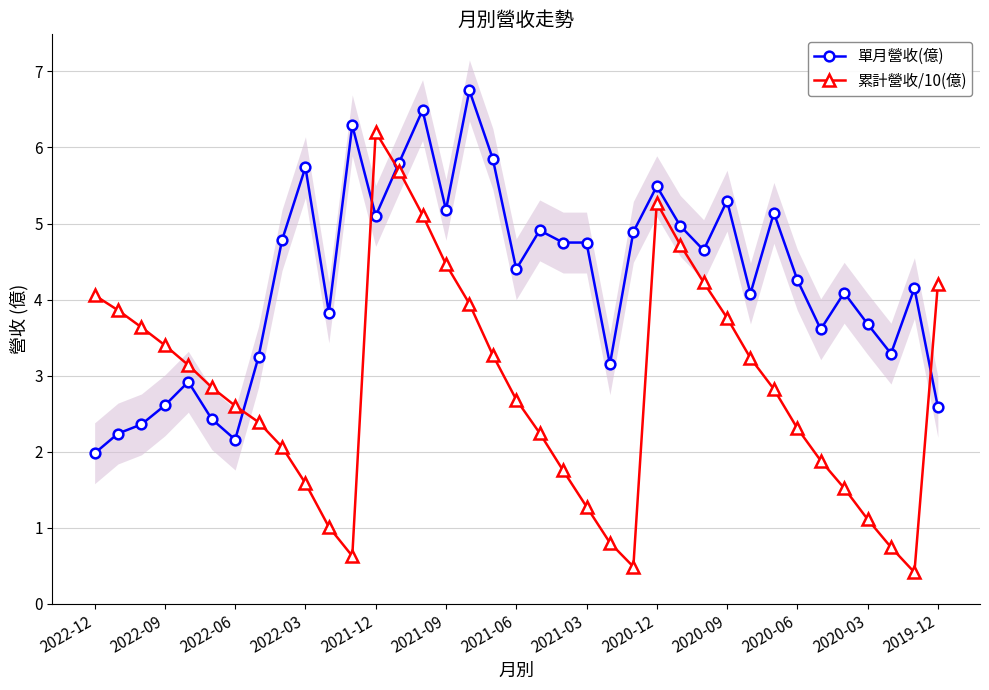

Where is the first local minimum for 單月營收(億)?

2022-06